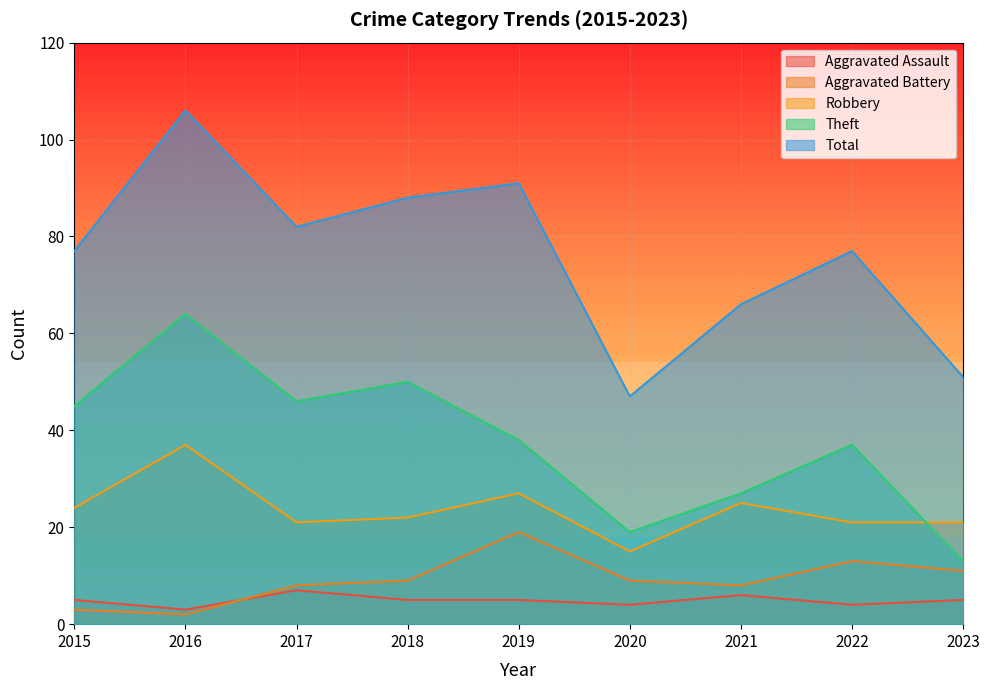

At how many categories does at least one series exceed 98?

1